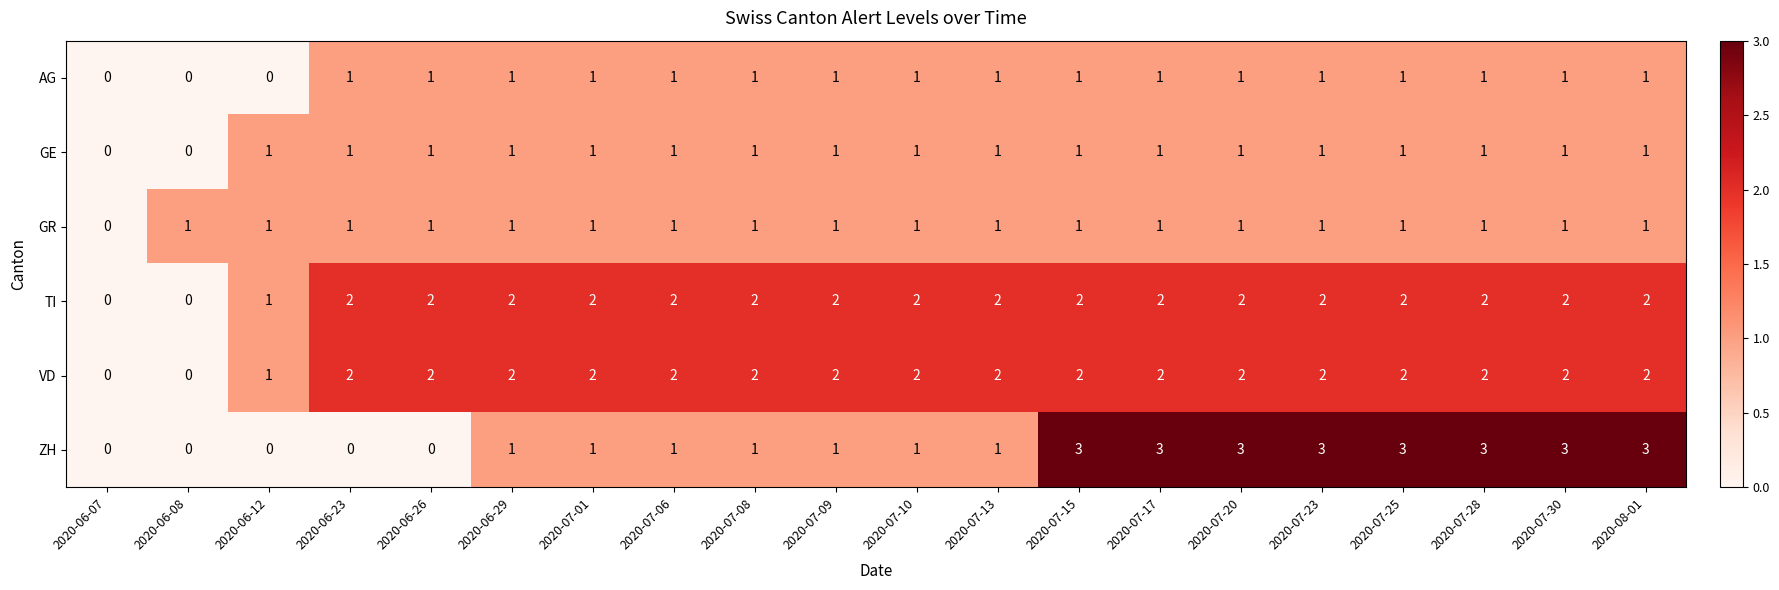

Which series has the largest range (max minus min)?

ZH